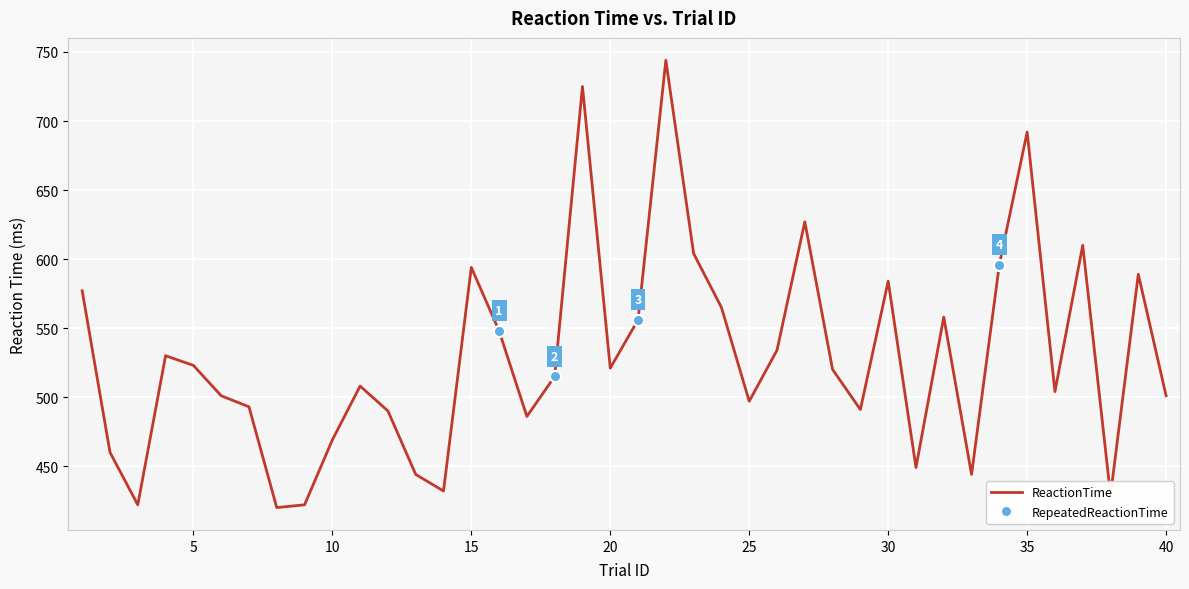

Which category has the highest value across all series?

22